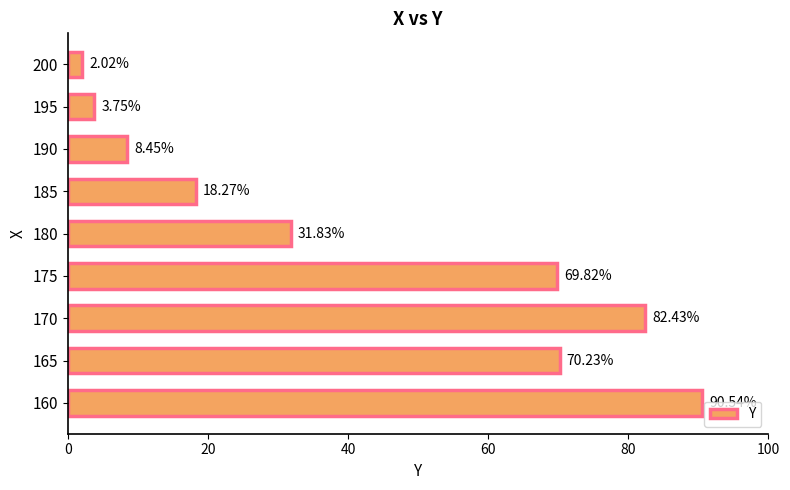

Rank the categories by value from lowest to highest.

200, 195, 190, 185, 180, 175, 165, 170, 160